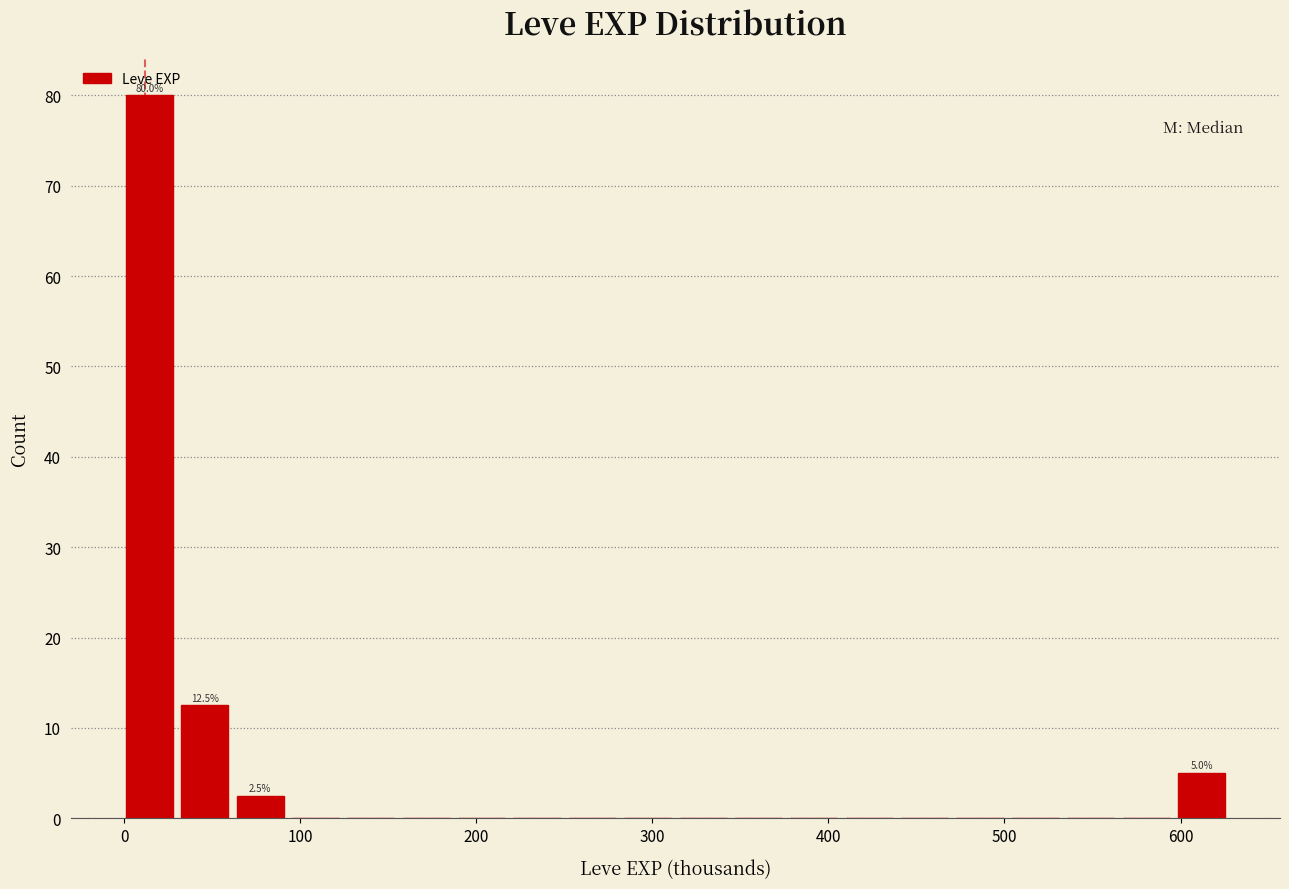

Around what value on the x-axis is the tallest bar? Give the approximate position of its centre, as read against the axis.

10